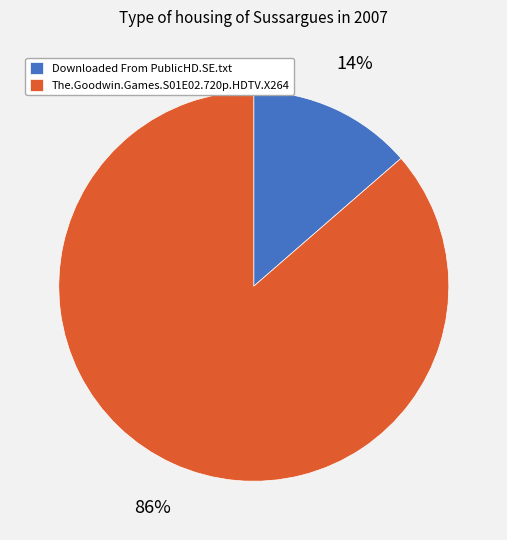

To the nearest percent, what portion does Downloaded From PublicHD.SE.txt represent?

14%